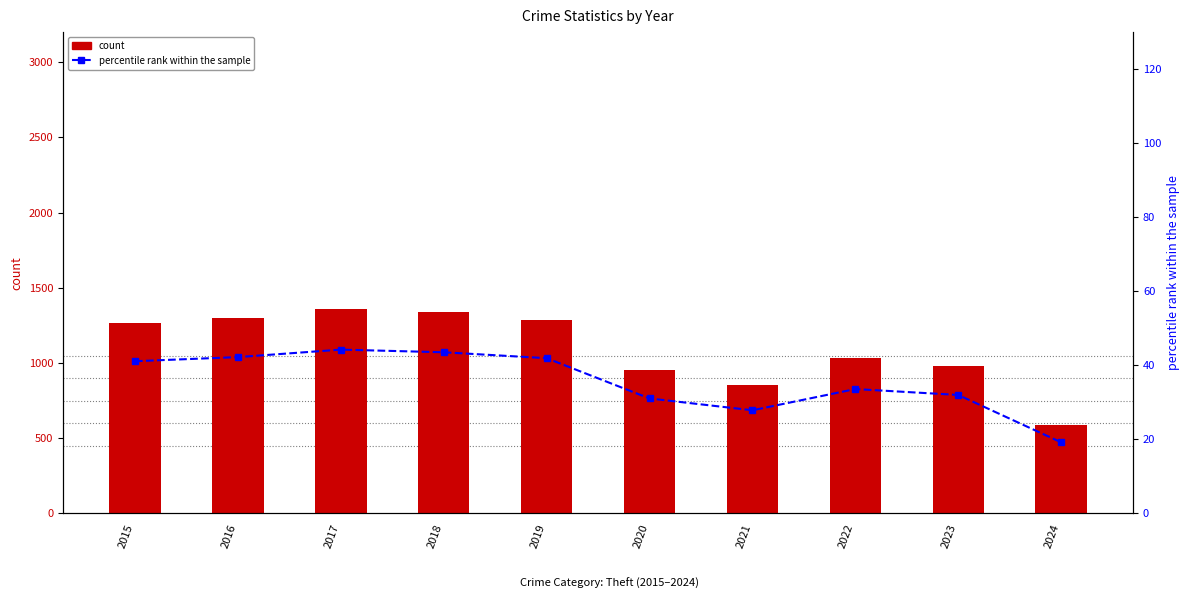

Rank the series by their average value, from highest to lowest.

Theft count, percentile rank within the sample